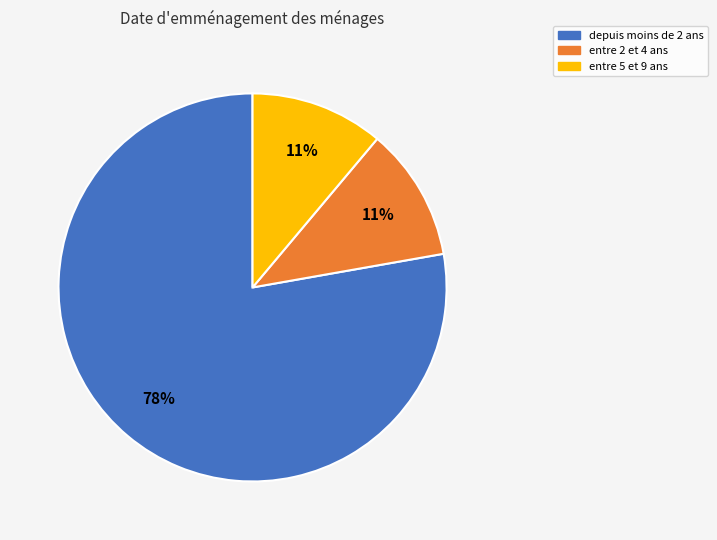

Which slice is the largest?

depuis moins de 2 ans